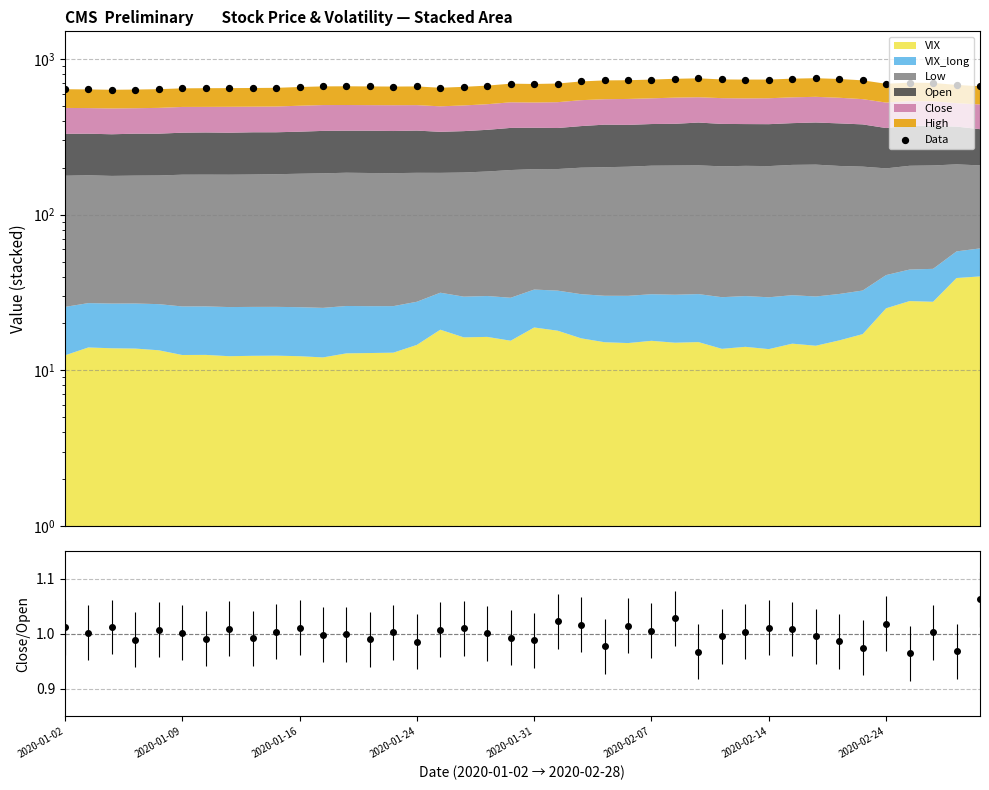

Approximately how many times larger is the value at 21 compared to 13?

1.0